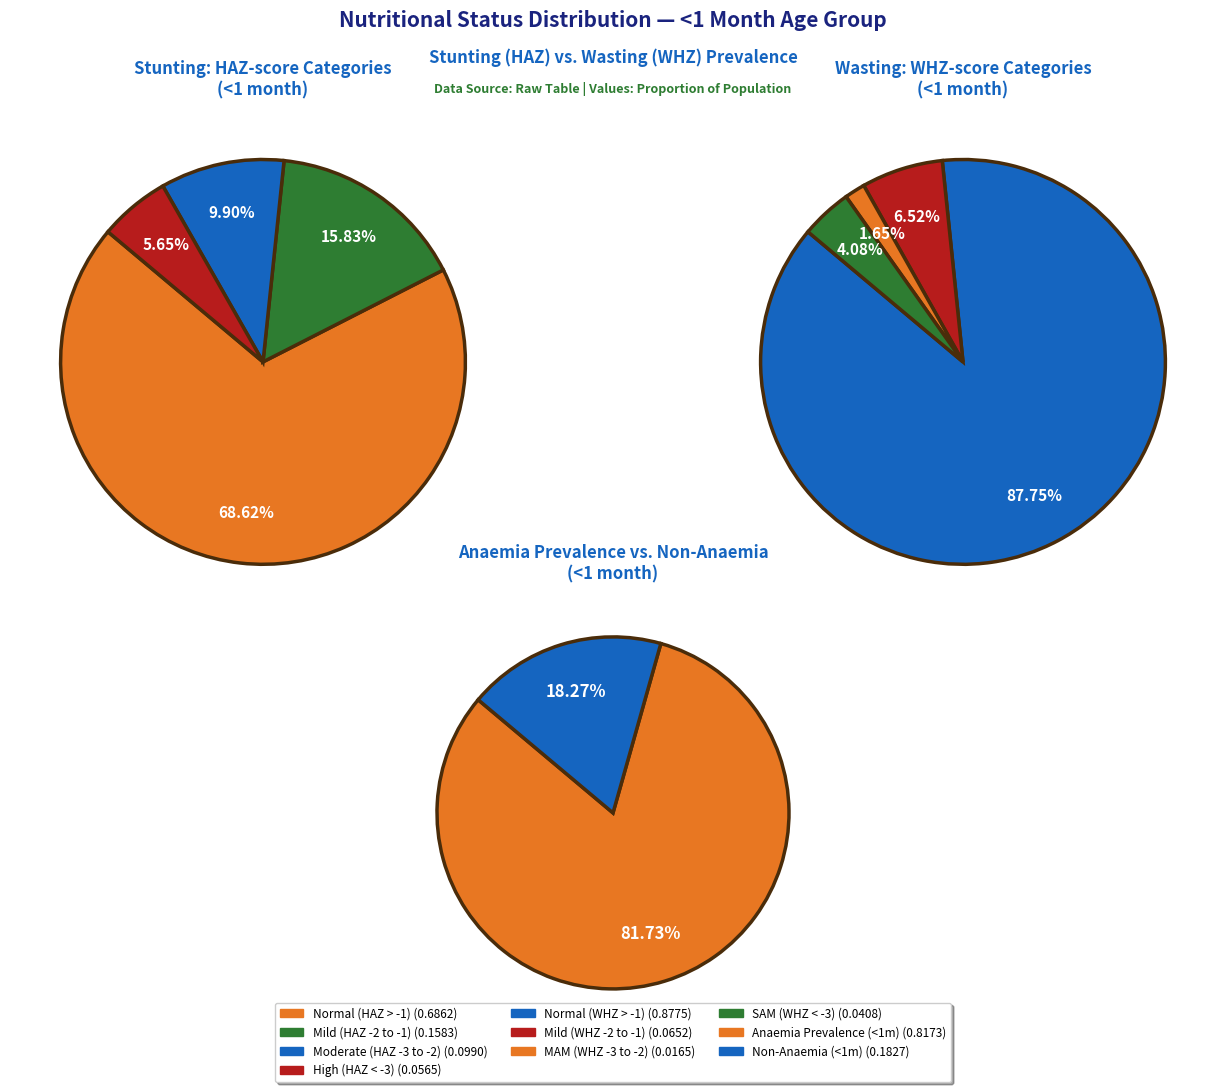

Is there a majority slice in this chart?

Yes